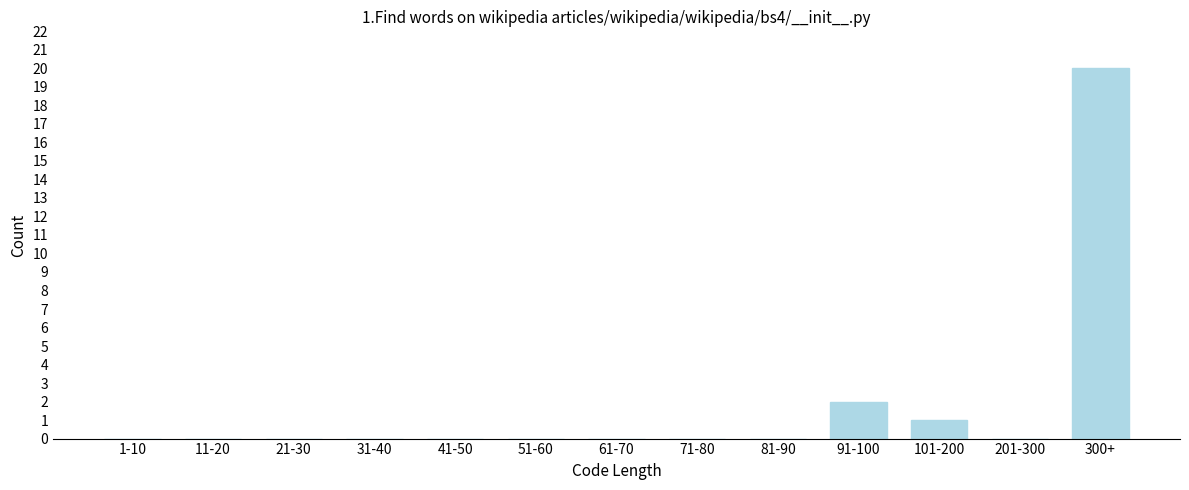

Reading left to right, what are all the values shown in this chart?

1-10=0	11-20=0	21-30=0	31-40=0	41-50=0	51-60=0	61-70=0	71-80=0	81-90=0	91-100=2	101-200=1	201-300=0	300+=20